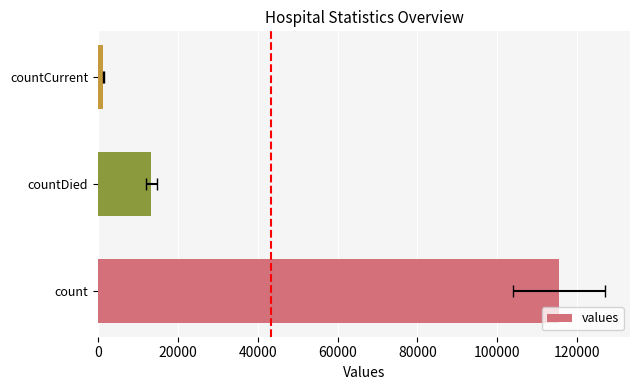

Are the bars grouped side by side (vs. stacked)?

No